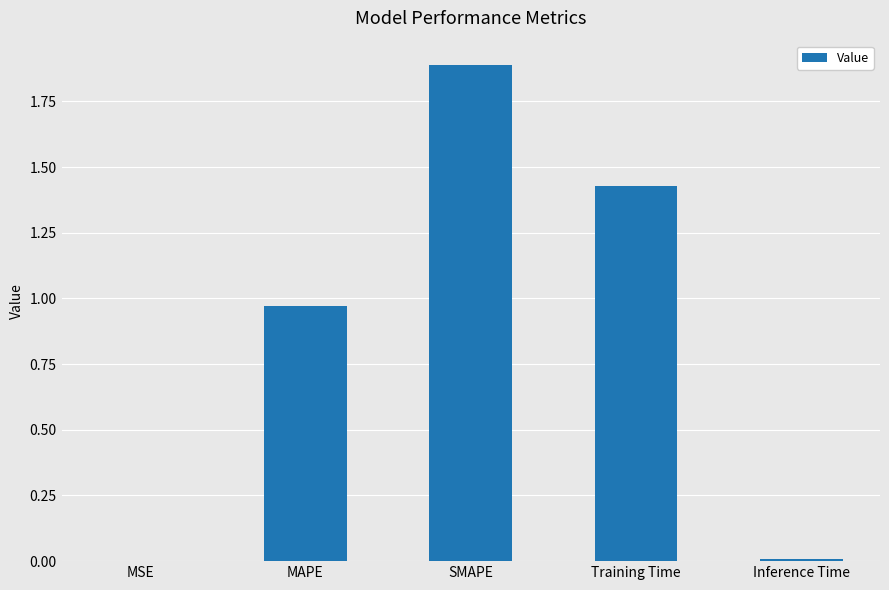

The chart shows a value of 0.0 at Inference Time. True or false?

True